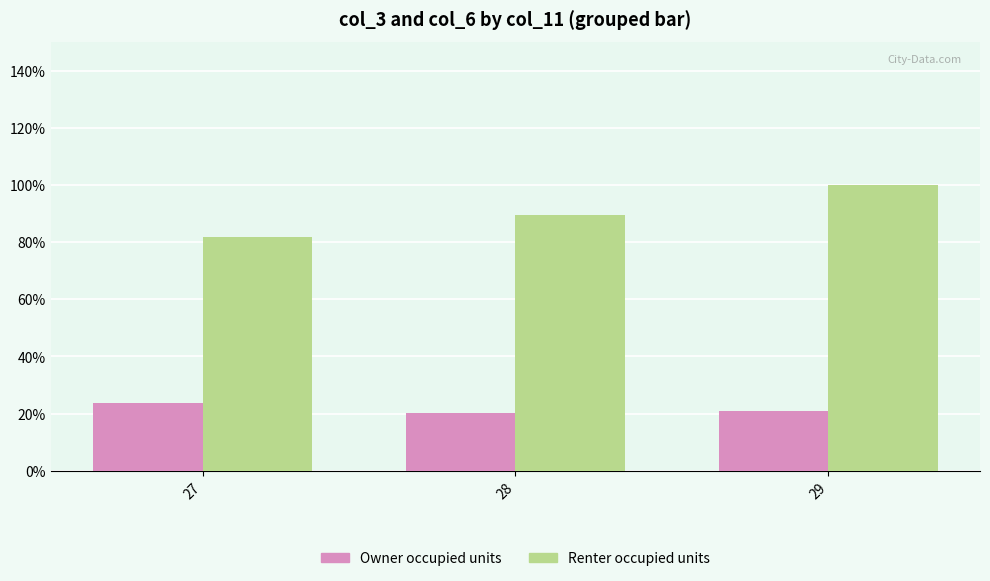

Does the chart contain any negative values?

No